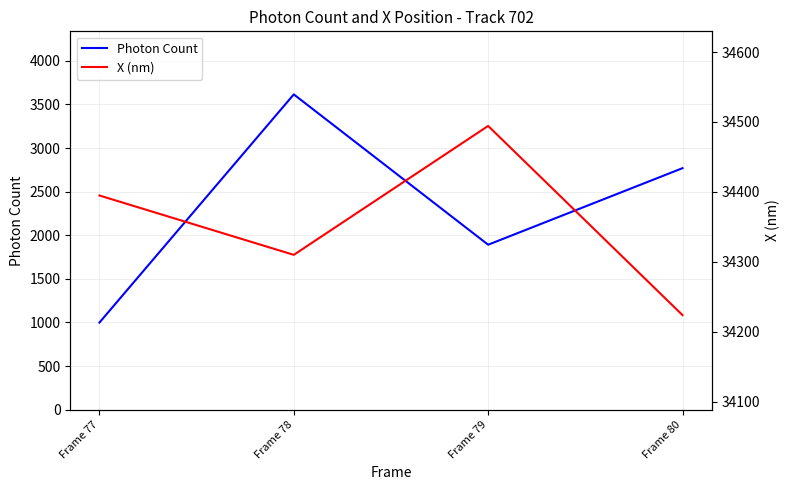

The value of Photon Count at Frame 79 is 3339.1. True or false?

False